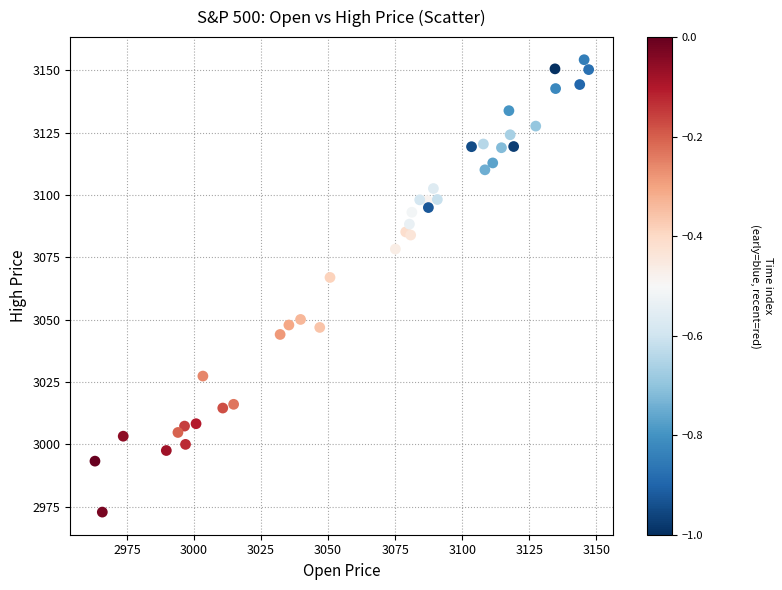

What Y value in the scatter plot is closest to 3063?

3066.9